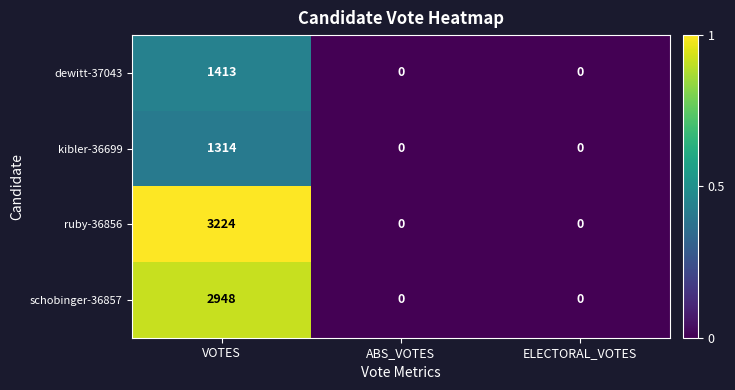

Is it true that ruby-36856 equals 0 at ELECTORAL_VOTES?

True